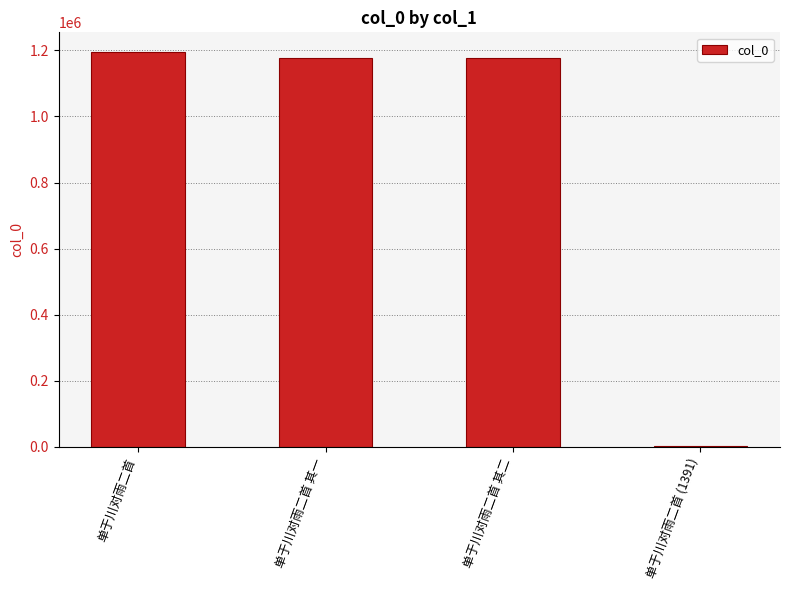

Are the bars horizontal?

No